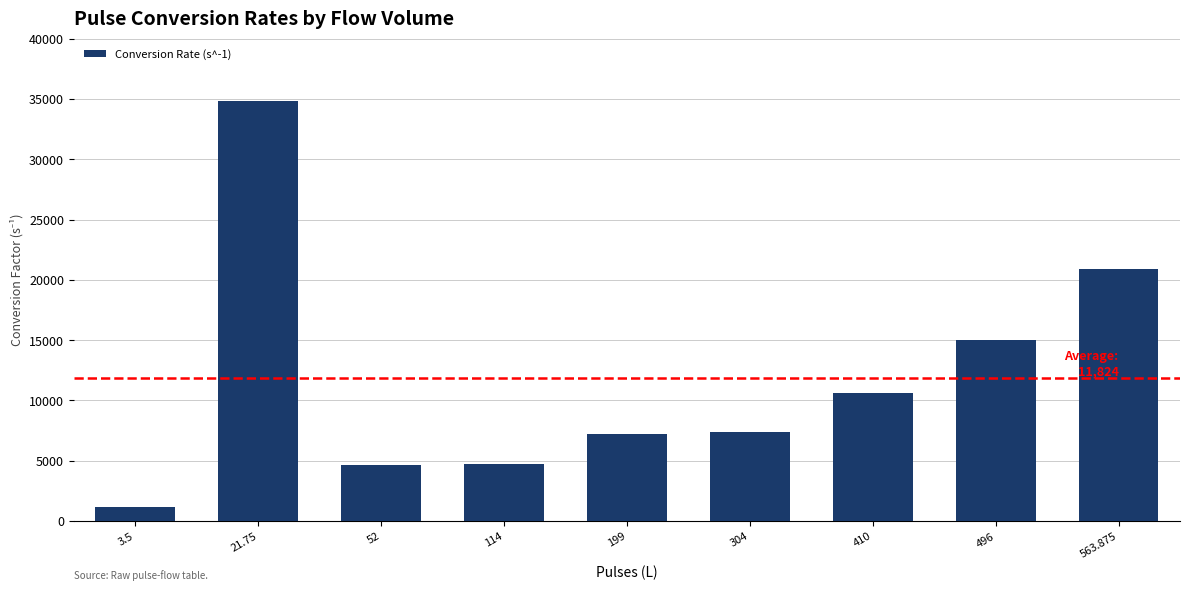

What is the sum of all values?

106417.3